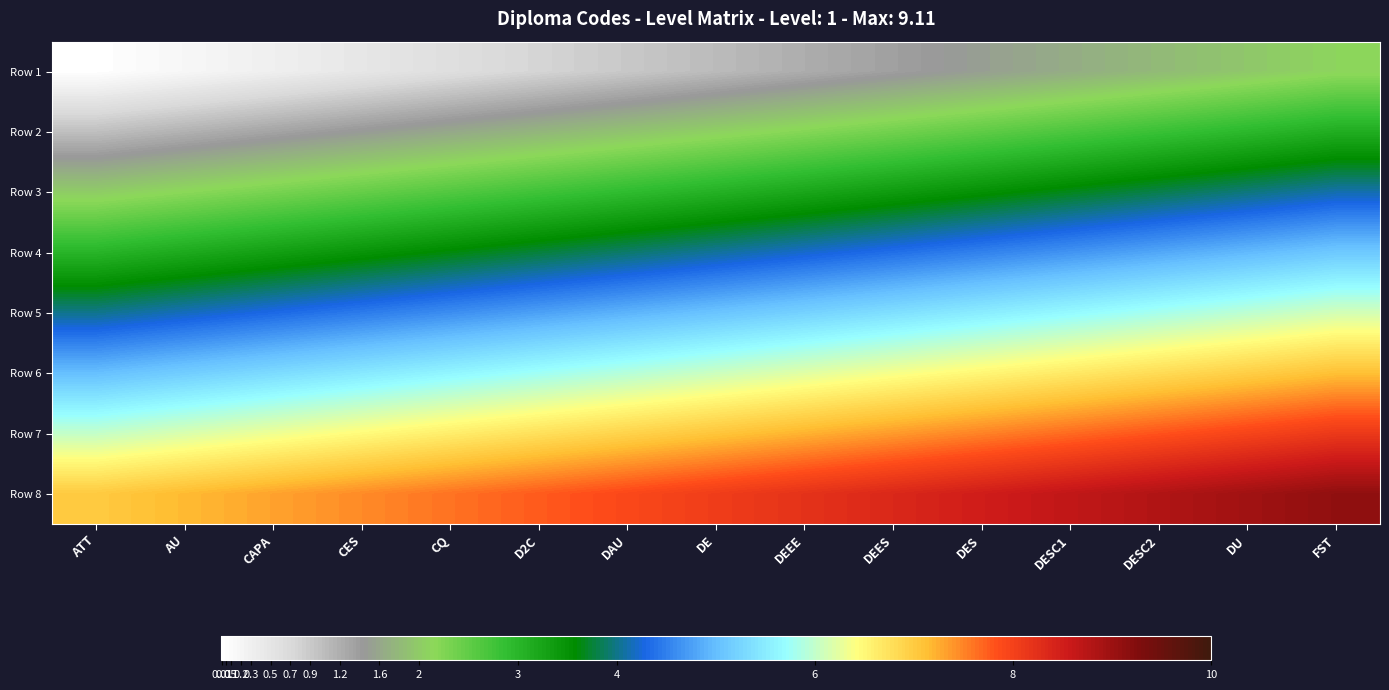

Reading right to left, what are all the values shown in this chart?

Row 1: FST=2.1	DU=2.0	DESC2=1.8	DESC1=1.7	DES=1.5	DEES=1.4	DEEE=1.2	DE=1.1	DAU=0.9	D2C=0.8	CQ=0.6	CES=0.5	CAPA=0.3	AU=0.2	ATT=0.0
Row 2: FST=3.1	DU=3.0	DESC2=2.8	DESC1=2.7	DES=2.5	DEES=2.4	DEEE=2.2	DE=2.1	DAU=1.9	D2C=1.8	CQ=1.6	CES=1.5	CAPA=1.3	AU=1.2	ATT=1.0
Row 3: FST=4.1	DU=4.0	DESC2=3.8	DESC1=3.7	DES=3.5	DEES=3.4	DEEE=3.2	DE=3.1	DAU=2.9	D2C=2.8	CQ=2.6	CES=2.5	CAPA=2.3	AU=2.2	ATT=2.0
Row 4: FST=5.1	DU=5.0	DESC2=4.8	DESC1=4.7	DES=4.5	DEES=4.4	DEEE=4.2	DE=4.1	DAU=3.9	D2C=3.8	CQ=3.6	CES=3.5	CAPA=3.3	AU=3.2	ATT=3.0
Row 5: FST=6.1	DU=6.0	DESC2=5.8	DESC1=5.7	DES=5.5	DEES=5.4	DEEE=5.2	DE=5.1	DAU=4.9	D2C=4.8	CQ=4.6	CES=4.5	CAPA=4.3	AU=4.2	ATT=4.0
Row 6: FST=7.1	DU=7.0	DESC2=6.8	DESC1=6.7	DES=6.5	DEES=6.4	DEEE=6.2	DE=6.1	DAU=5.9	D2C=5.8	CQ=5.6	CES=5.5	CAPA=5.3	AU=5.2	ATT=5.0
Row 7: FST=8.1	DU=8.0	DESC2=7.8	DESC1=7.7	DES=7.5	DEES=7.4	DEEE=7.2	DE=7.1	DAU=6.9	D2C=6.8	CQ=6.6	CES=6.5	CAPA=6.3	AU=6.2	ATT=6.0
Row 8: FST=9.1	DU=9.0	DESC2=8.8	DESC1=8.7	DES=8.5	DEES=8.4	DEEE=8.2	DE=8.1	DAU=7.9	D2C=7.8	CQ=7.6	CES=7.5	CAPA=7.3	AU=7.2	ATT=7.0